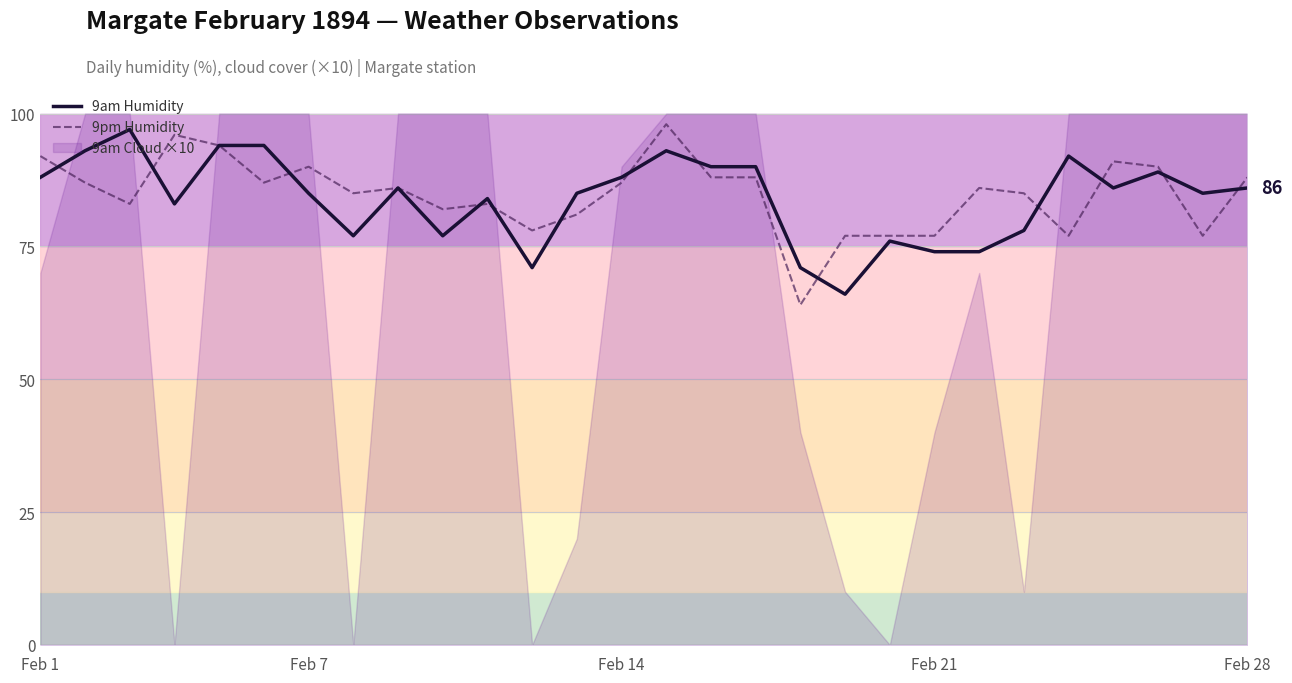

What is the approximate value of 9pm Humidity at Feb 1?

92